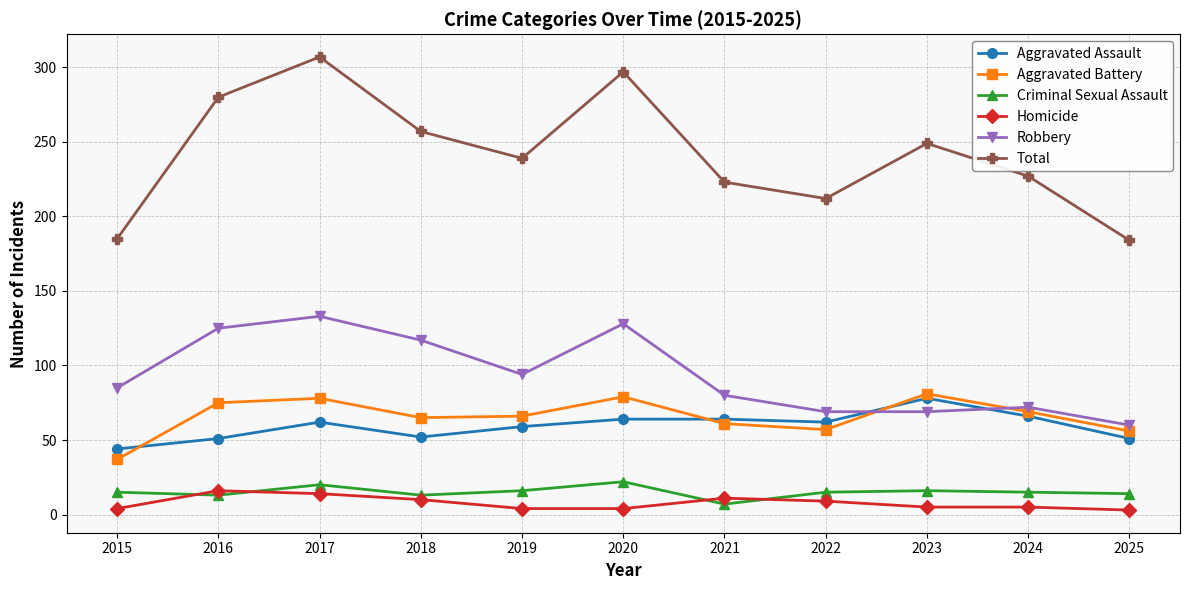

At which category is the sum across all series the highest?

2017